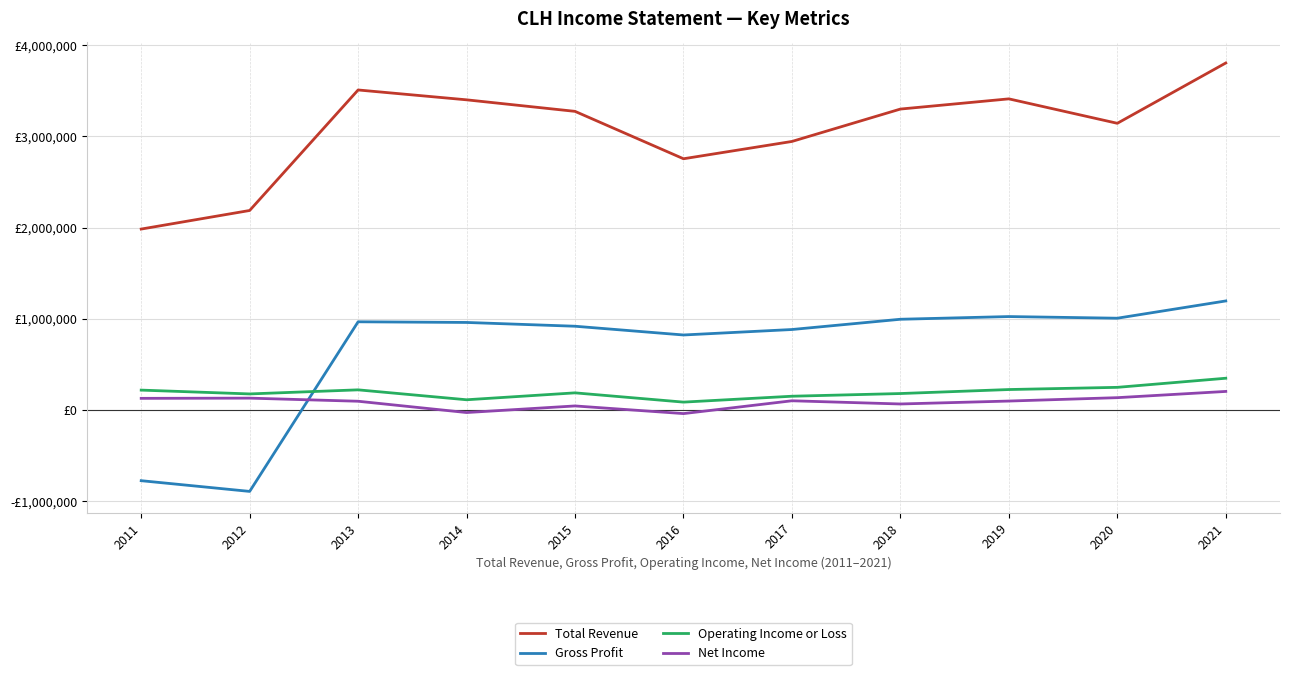

Does the chart display data point markers on the line(s)?

No